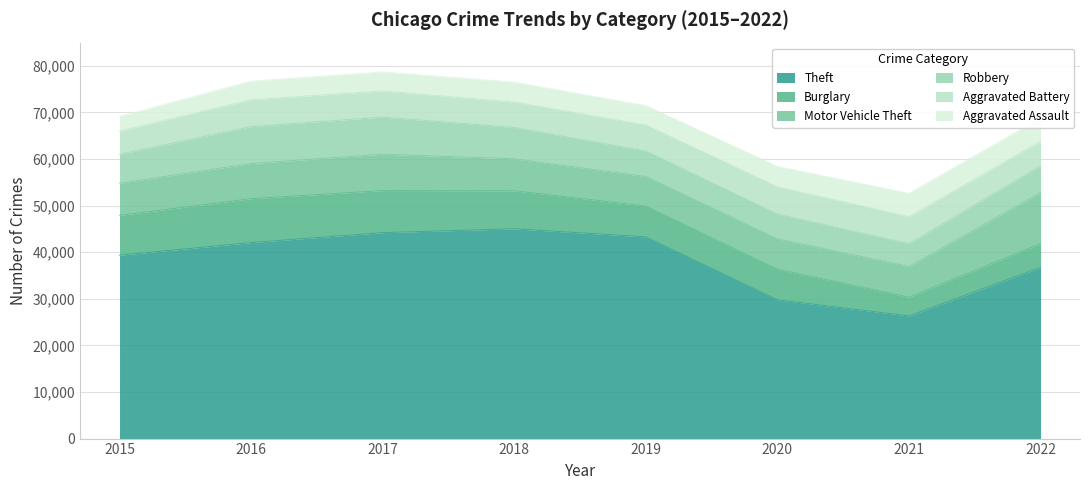

Between 2022 and 2018, which is larger?

2018